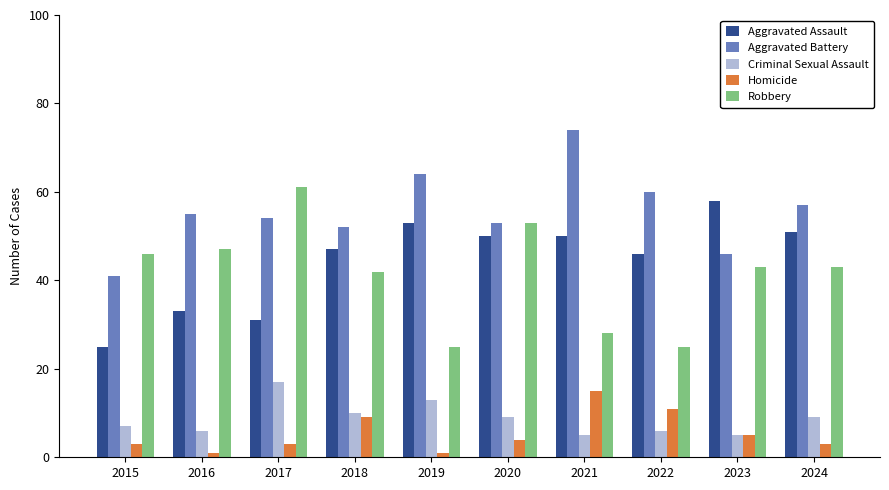

The value of Robbery at 2024 is 24. True or false?

False